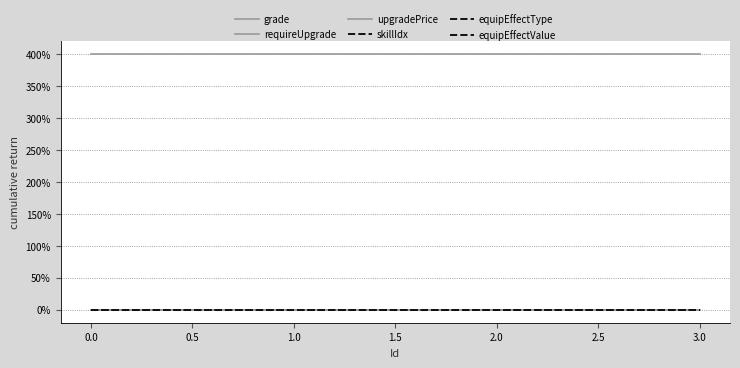

Does the chart display data point markers on the line(s)?

No